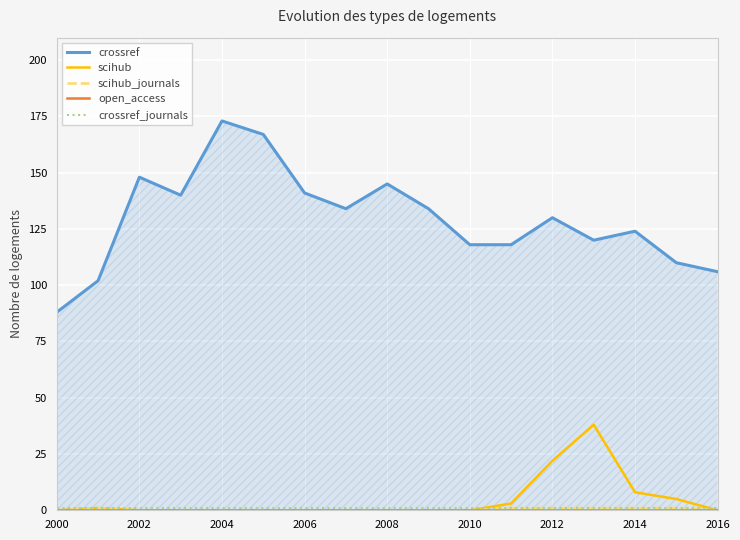

Which series has the widest spread of values?

crossref